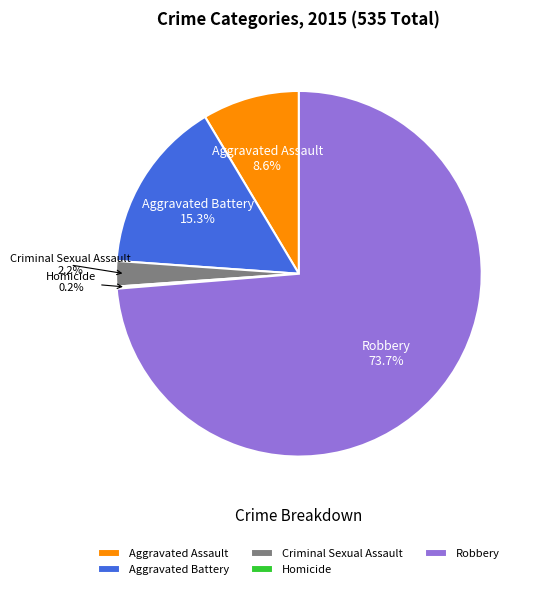

To the nearest percent, what is the difference between the largest and smallest slice percentages?

74%